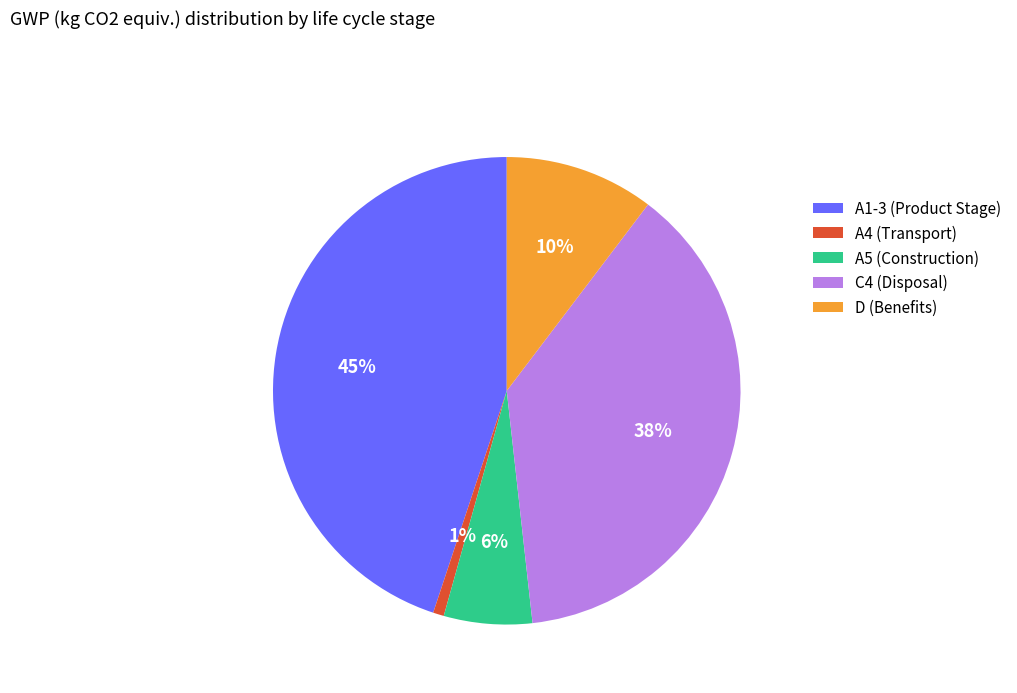

Is the sum of D (Benefits) and A1-3 (Product Stage) greater than half?

Yes